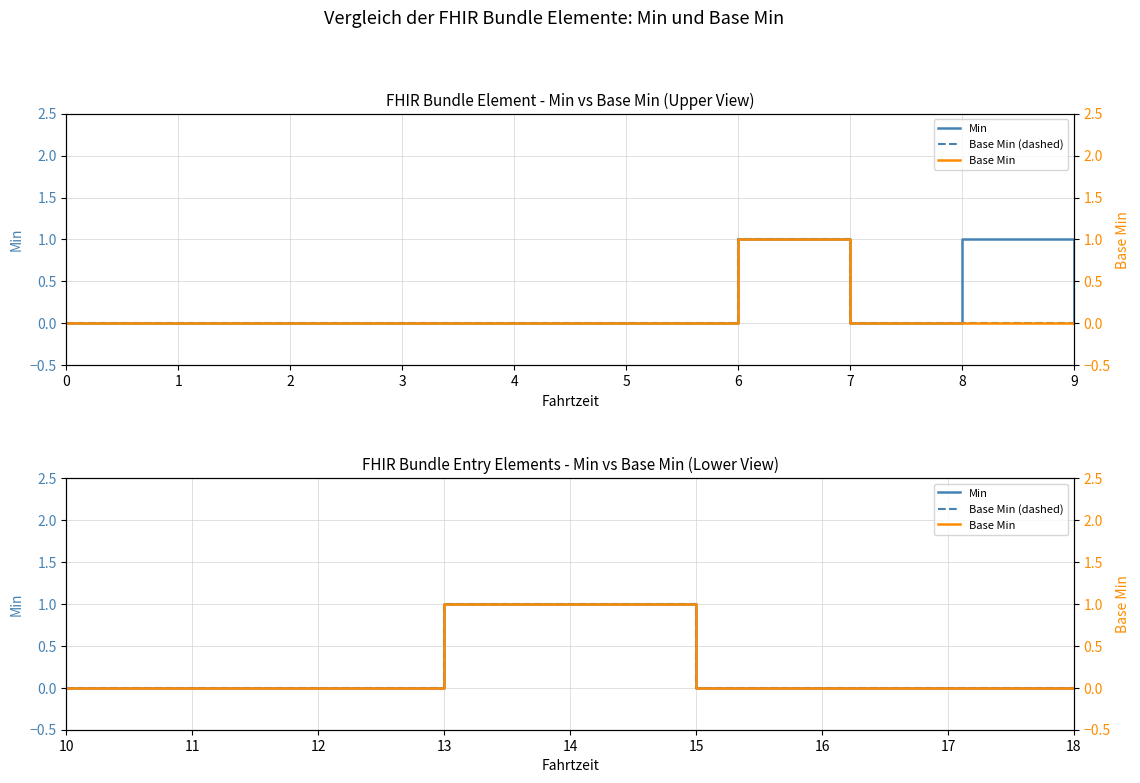

Rank the series at 13 from lowest to highest value.

Min, Base Min (dashed), Base Min